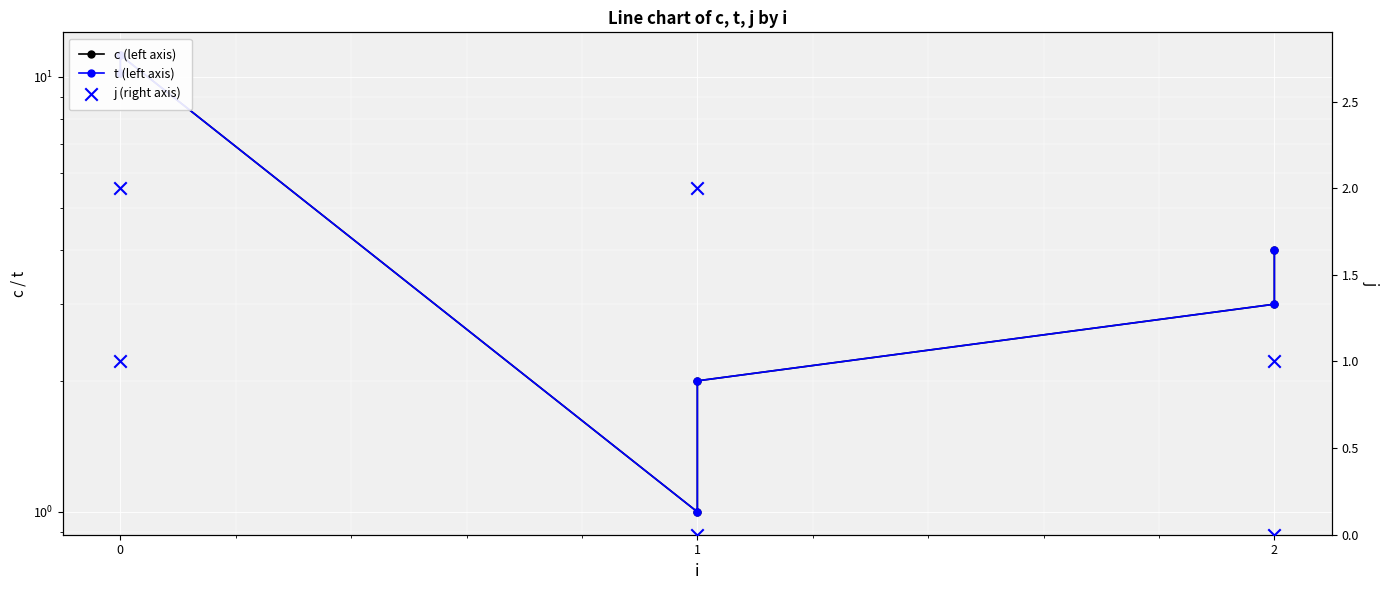

Which series has the largest total across all categories?

c (left axis)